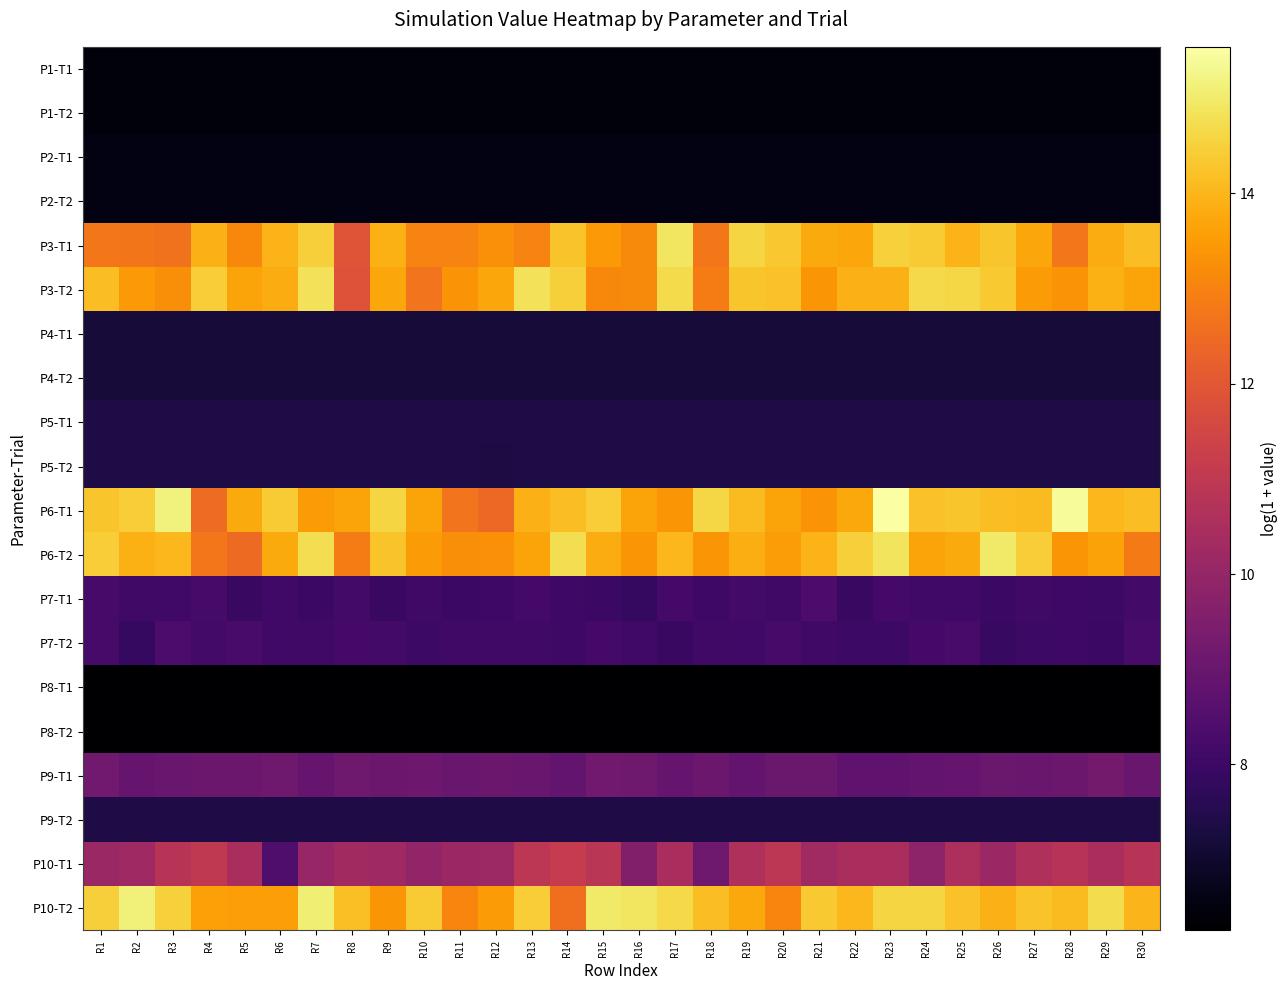

How many series are shown in this chart?

20